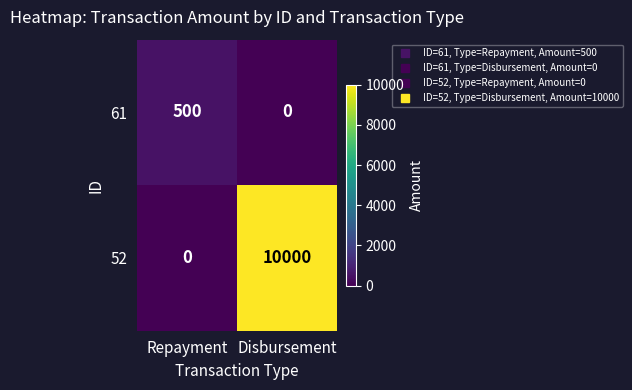

The 61 series shows 0 at Disbursement. True or false?

True